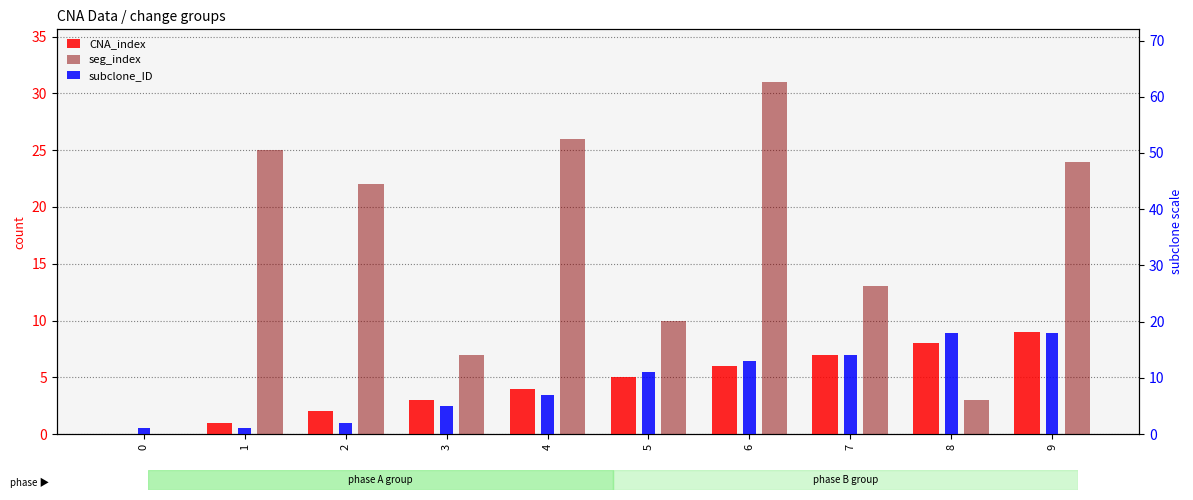

What is the average value of the CNA_index series?

4